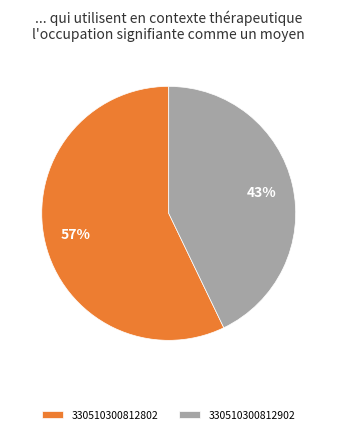

Which slice is the smallest?

330510300812902